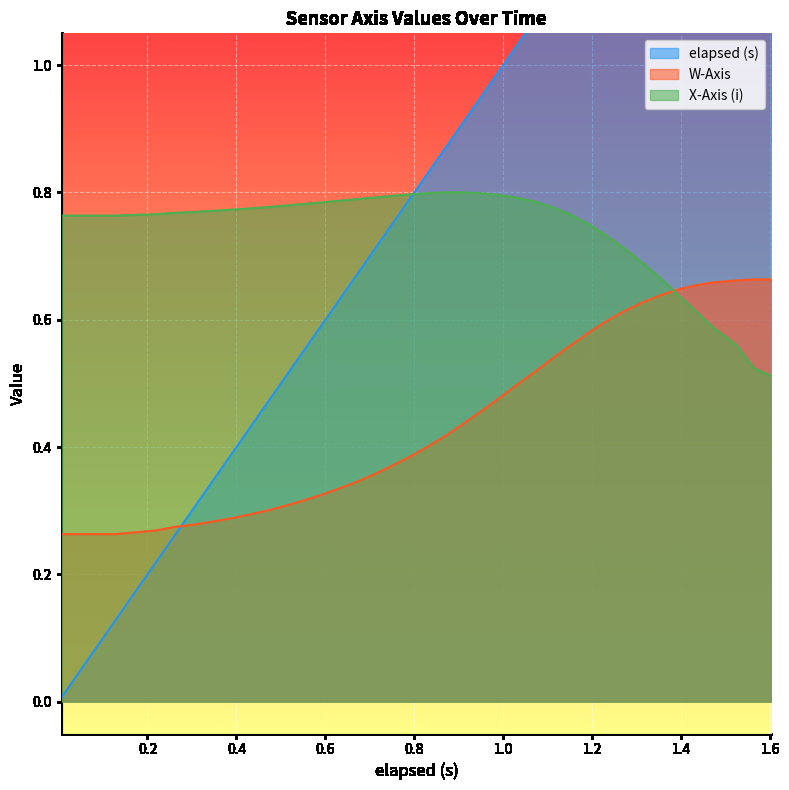

What is the spread (max minus min) of values at 0.991?

0.5